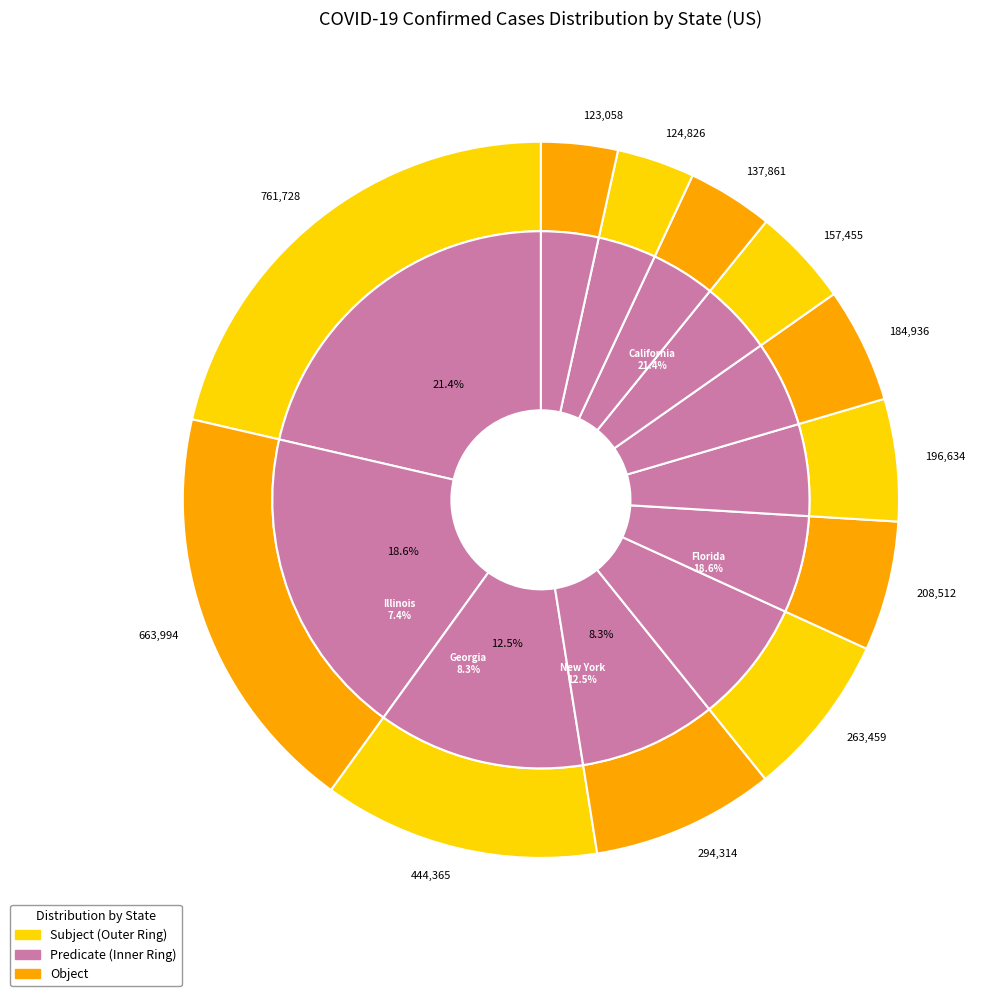

To the nearest percent, what percentage of the pie is California?

21%